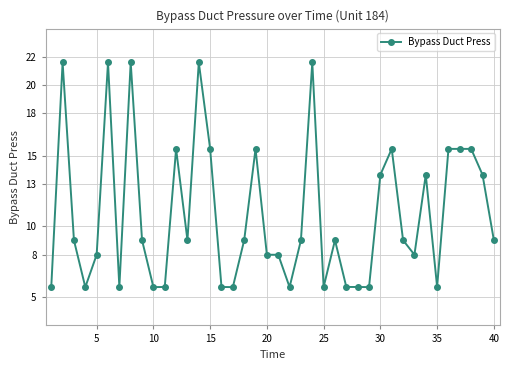

True or false: there are more than 0 points higher than both neighbors.

True